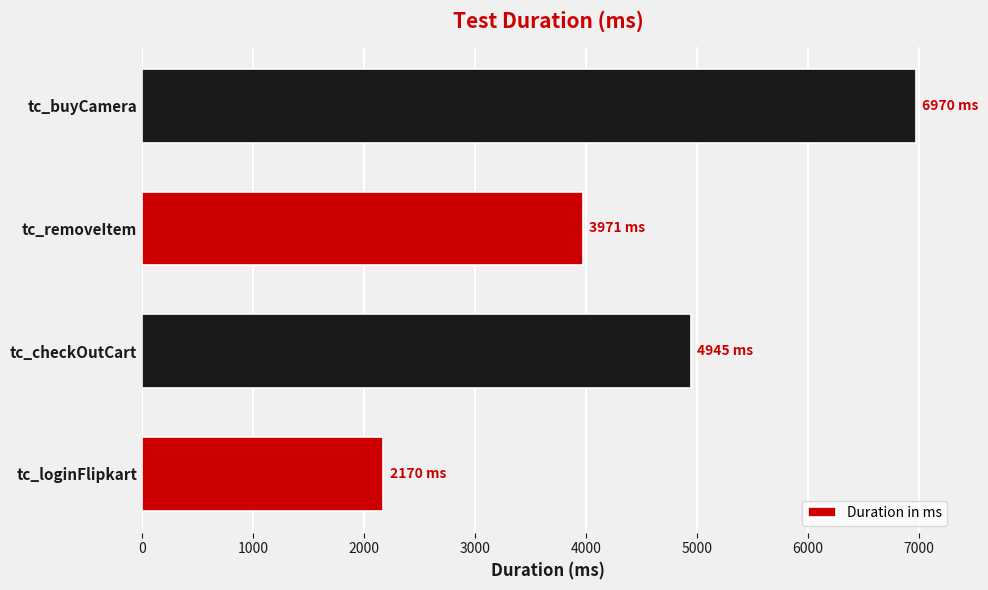

Reading bottom to top, transcribe all the data shown in this chart.

2170	4945	3971	6970